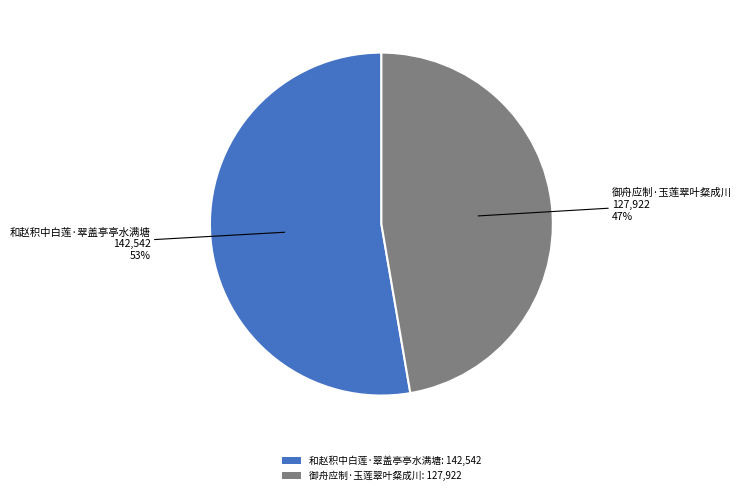

Is 和赵积中白莲·翠盖亭亭水满塘 the majority of the pie?

Yes